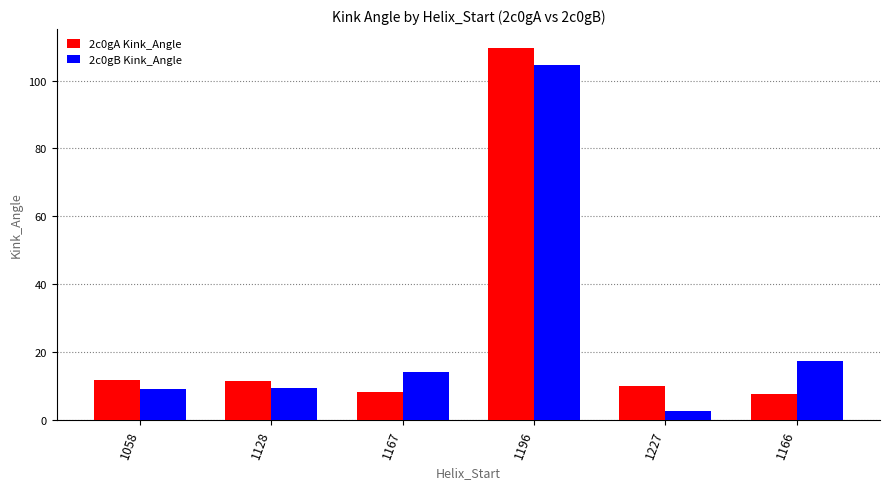

The 2c0gB Kink_Angle series shows 9.3 at 1128. True or false?

True